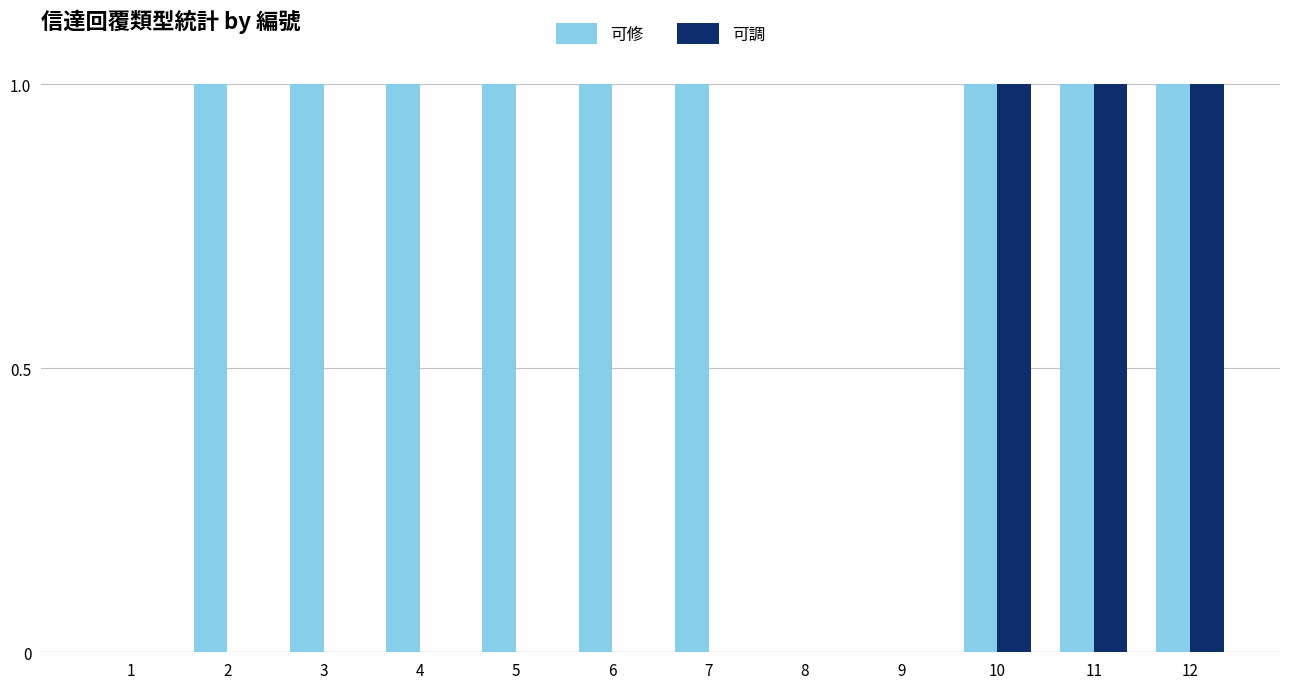

Reading left to right, what are all the values shown in this chart?

可修: 0	1	1	1	1	1	1	0	0	1	1	1
可調: 0	0	0	0	0	0	0	0	0	1	1	1